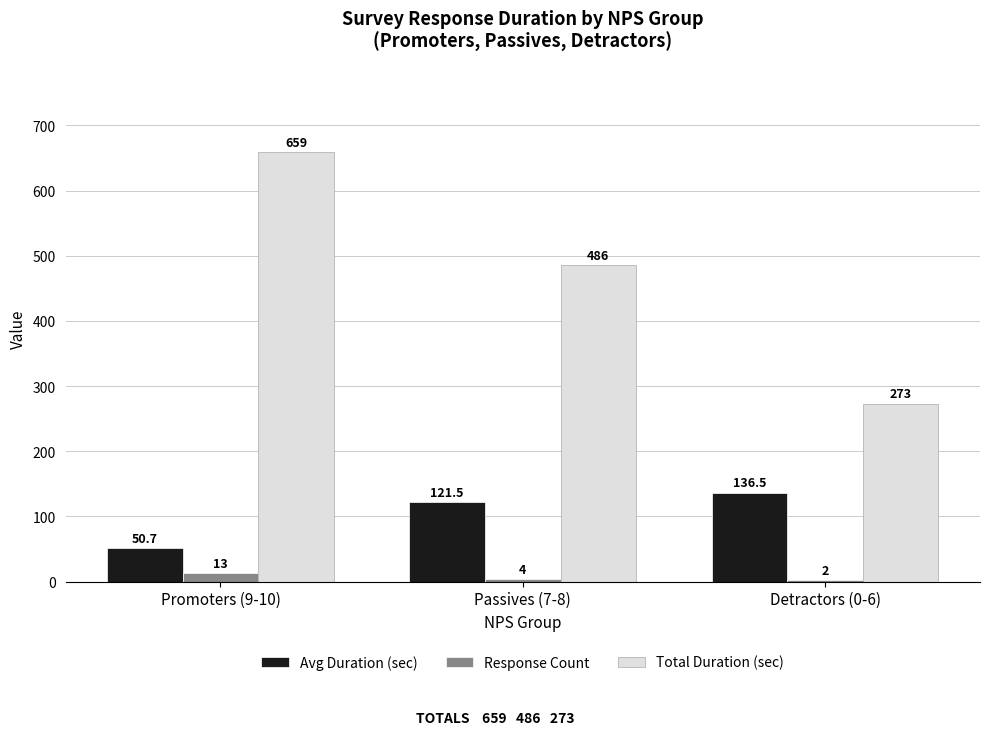

Where is Avg Duration (sec) nearest to the value 93?

Passives (7-8)